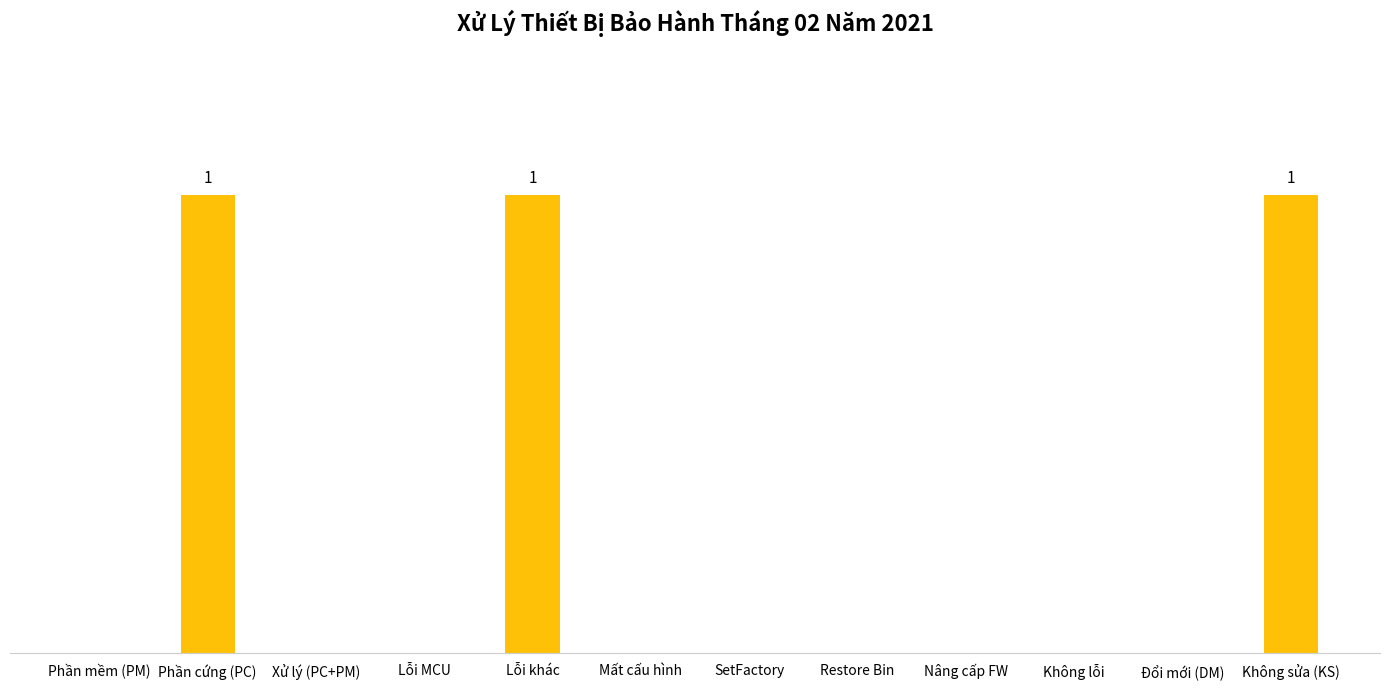

How many series are shown in this chart?

1